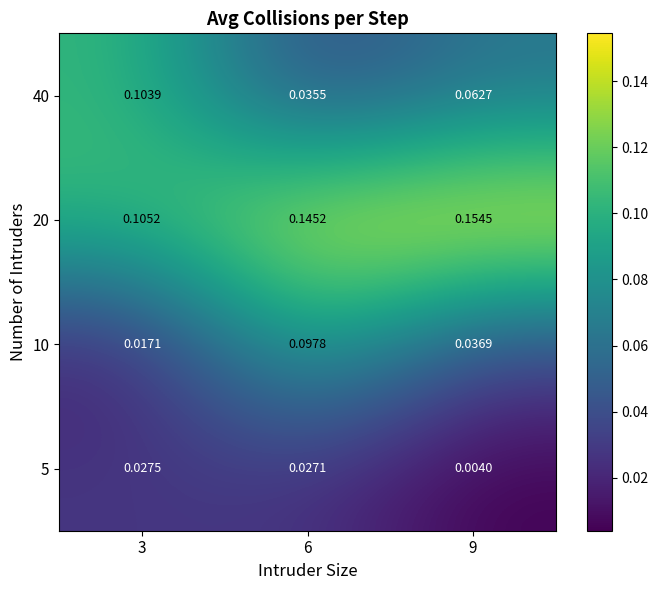

Which series changed the most between 3 and 6?

10